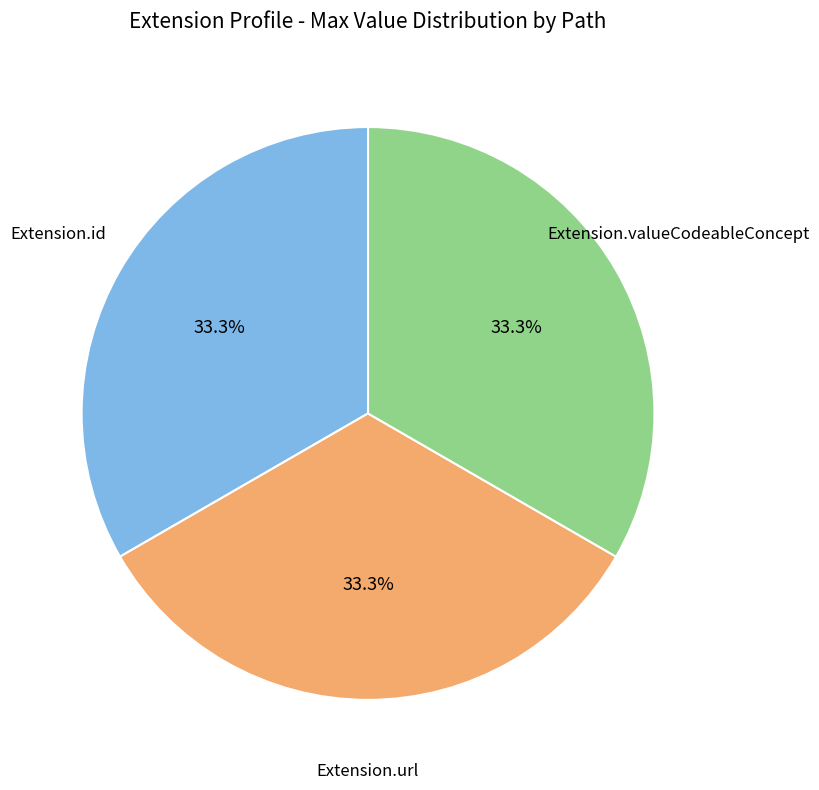

Count the number of slices in the pie.

3